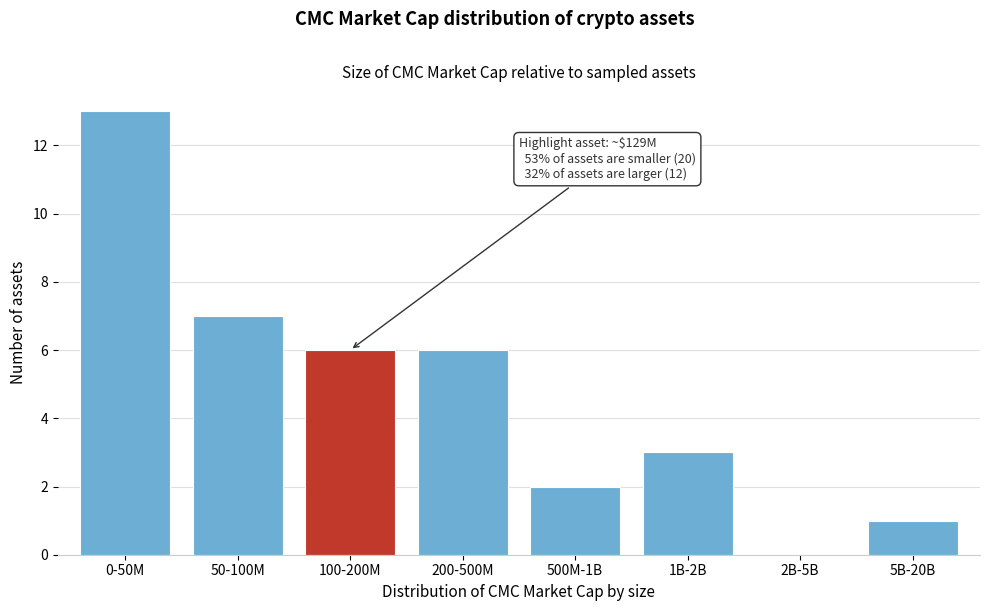

Reading left to right, list all the values displayed in this chart.

0-50M=13	50-100M=7	100-200M=6	200-500M=6	500M-1B=2	1B-2B=3	2B-5B=0	5B-20B=1